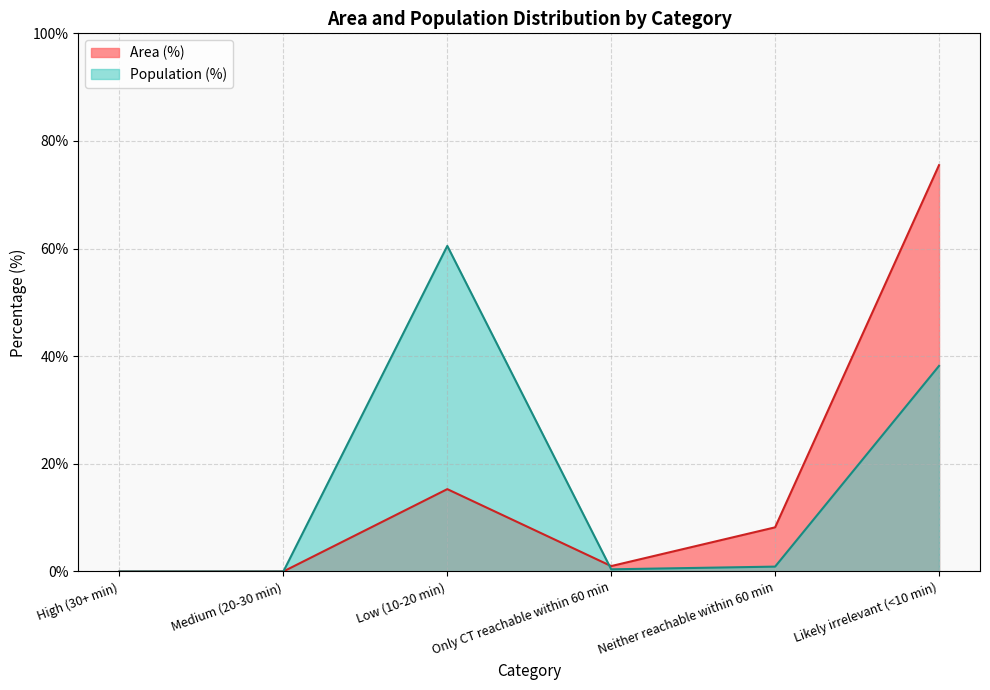

The Population (%) series shows 38.2 at Likely irrelevant (<10 min). True or false?

True